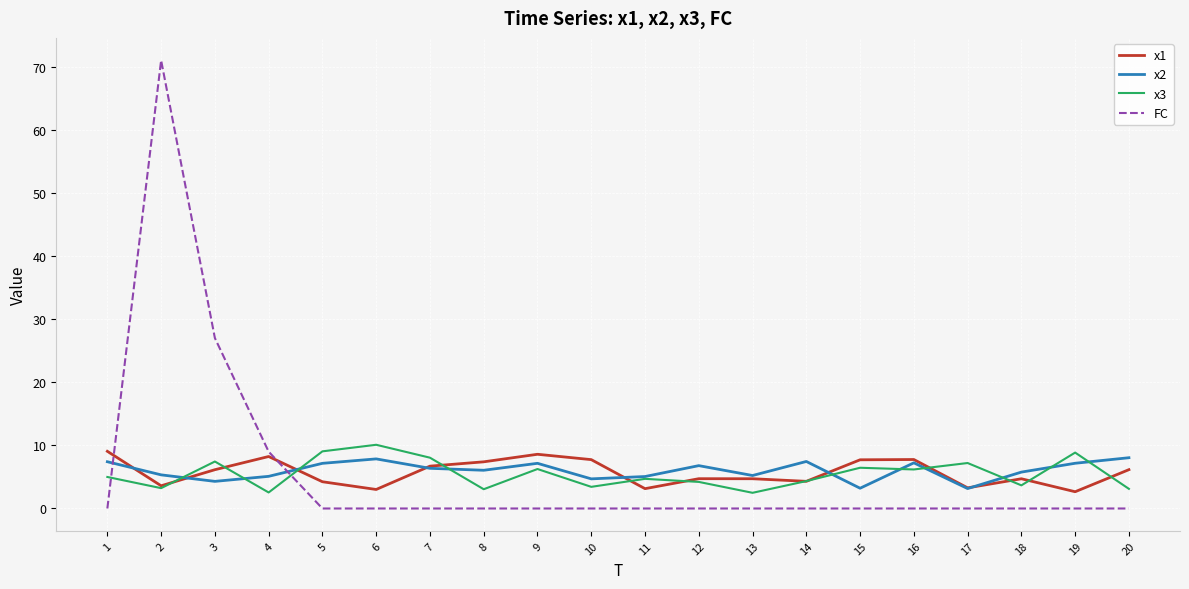

How many lines are shown in the chart?

4